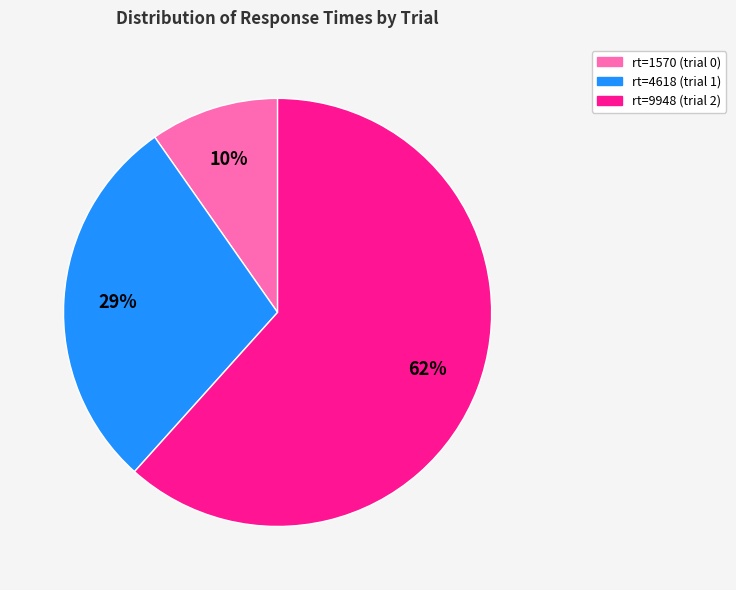

Which category has the biggest portion of the pie?

rt=9948 (trial 2)